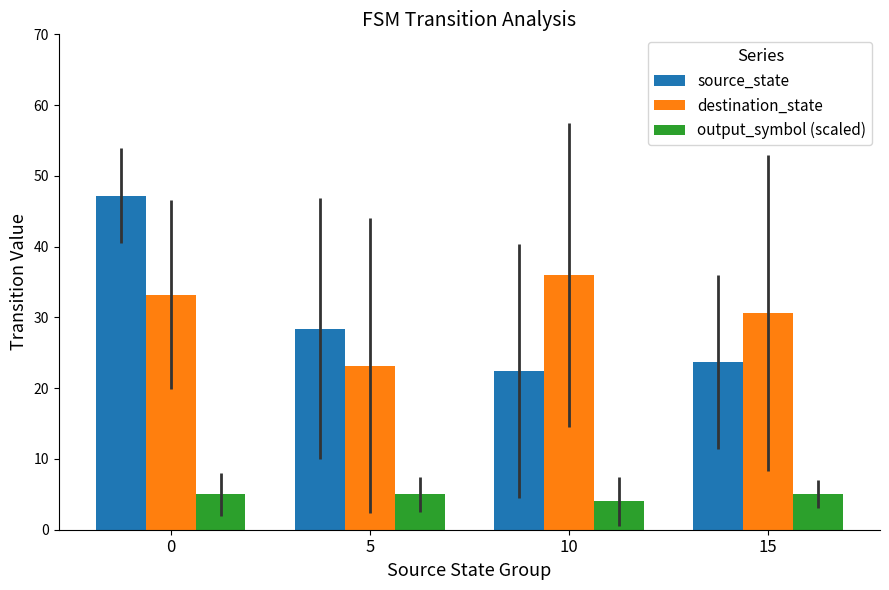

List the labels in order of destination_state value, largest first.

10, 0, 15, 5